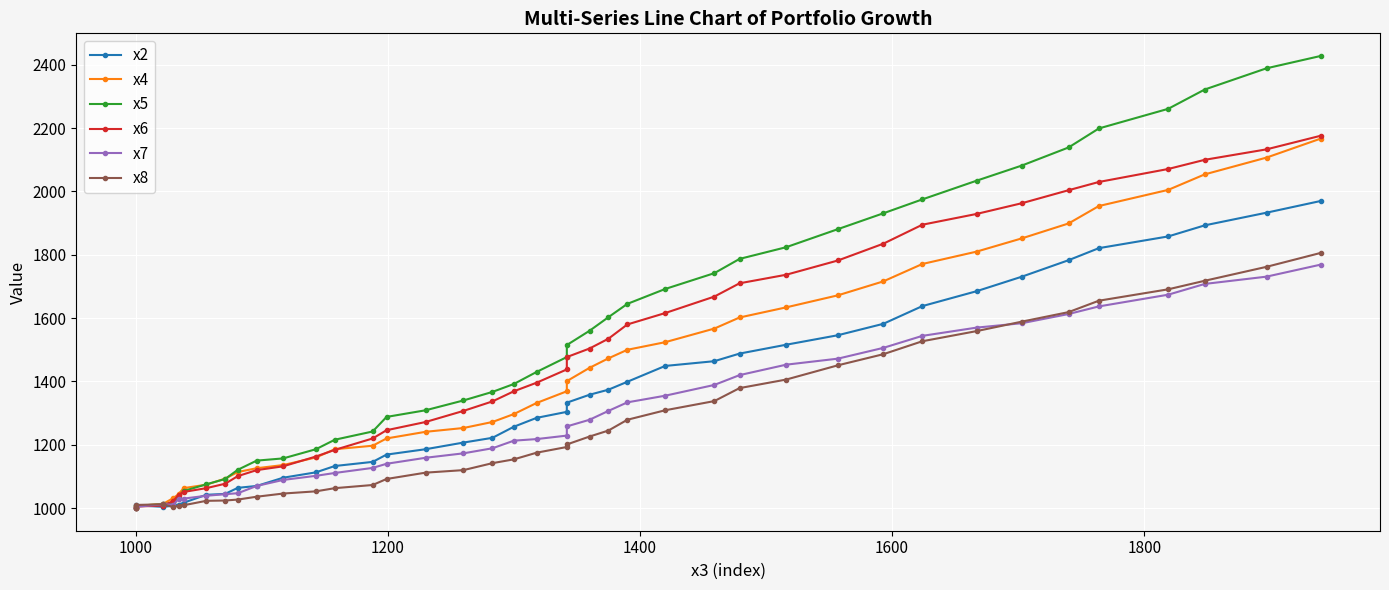

How many data points in x5 are less than 1477?

20